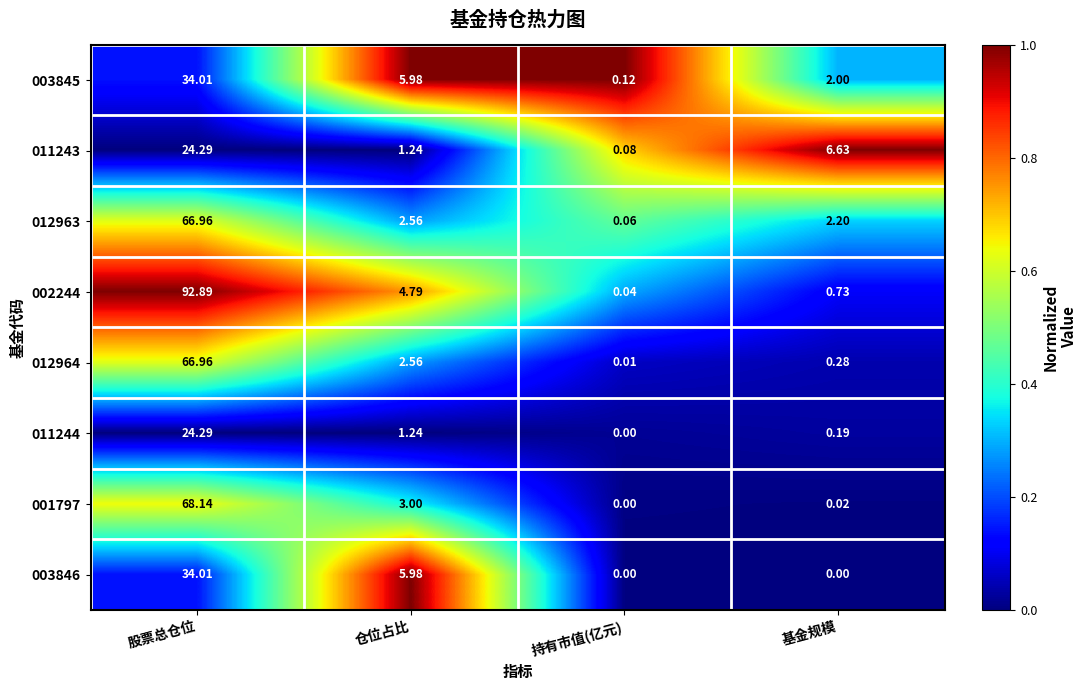

Between 仓位占比 and 持有市值(亿元), which series saw the biggest shift?

003846